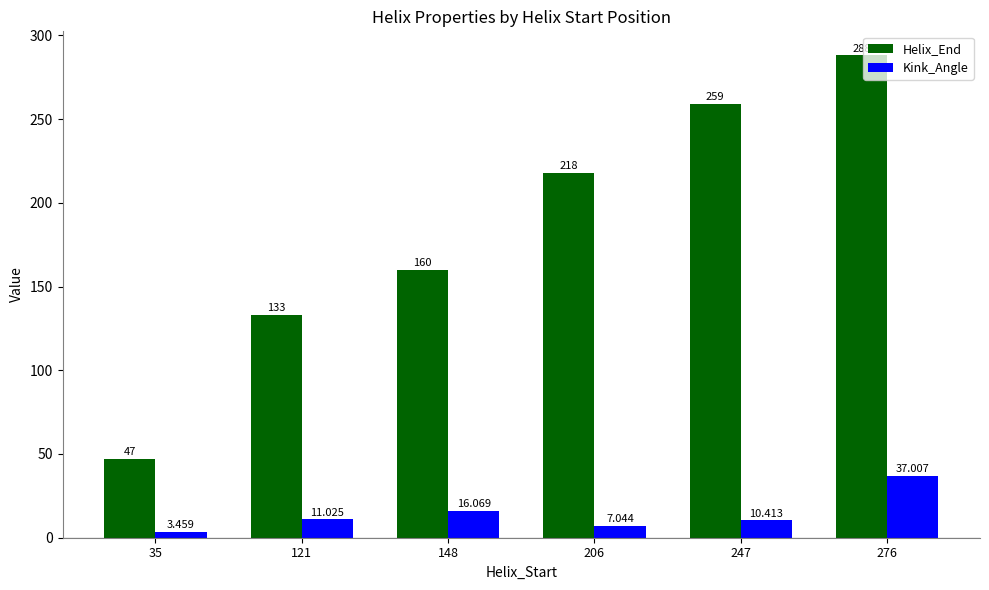

At 206, list the series in order from smallest to largest.

Kink_Angle, Helix_End